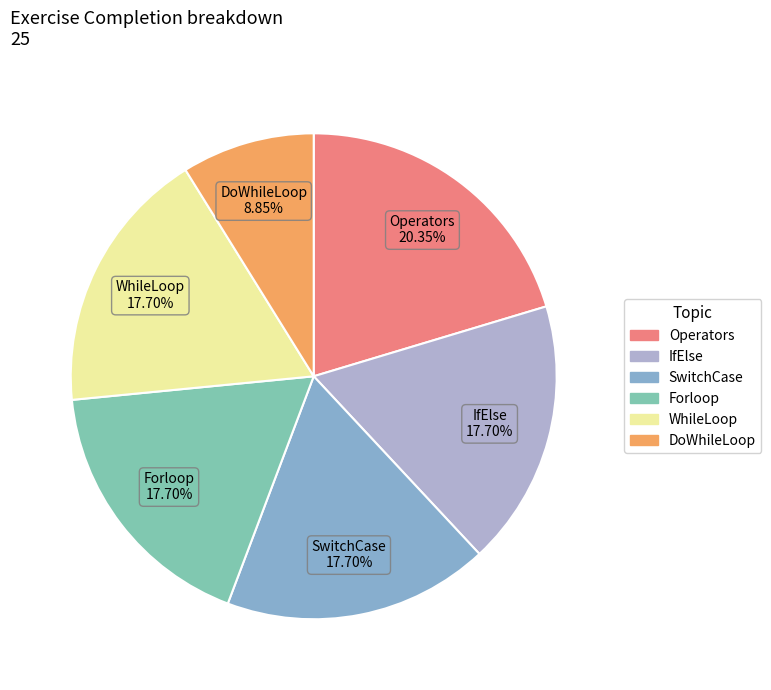

Does any single category account for the majority?

No